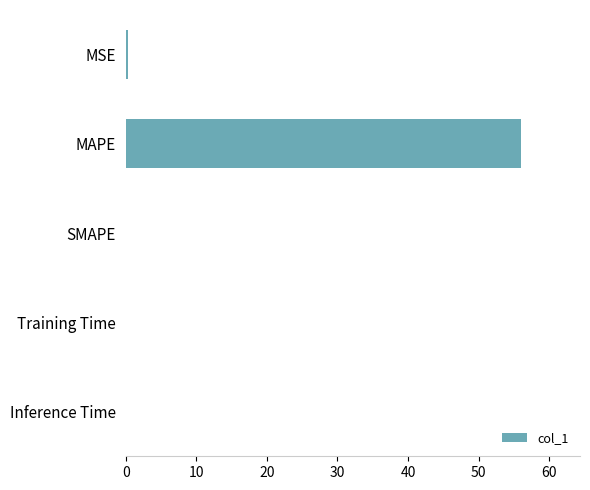

How many data points does each series have?

5